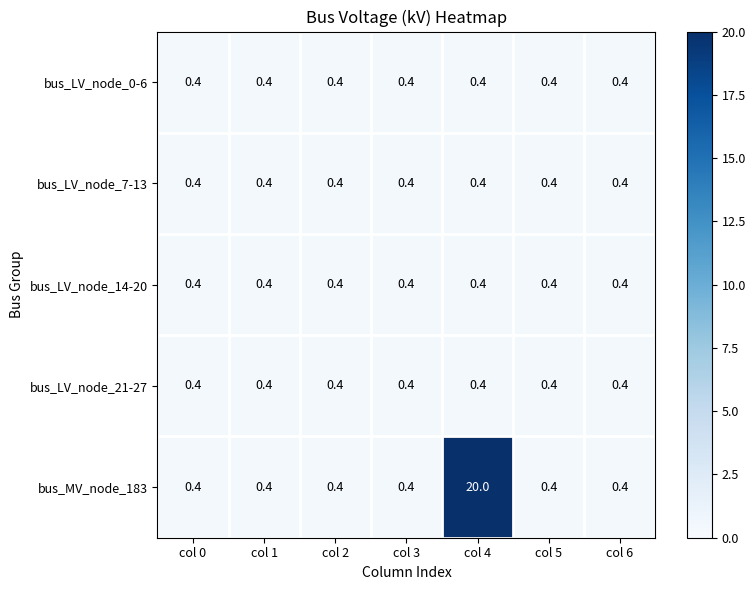

Which series changed the most between col 4 and col 5?

bus_MV_node_183